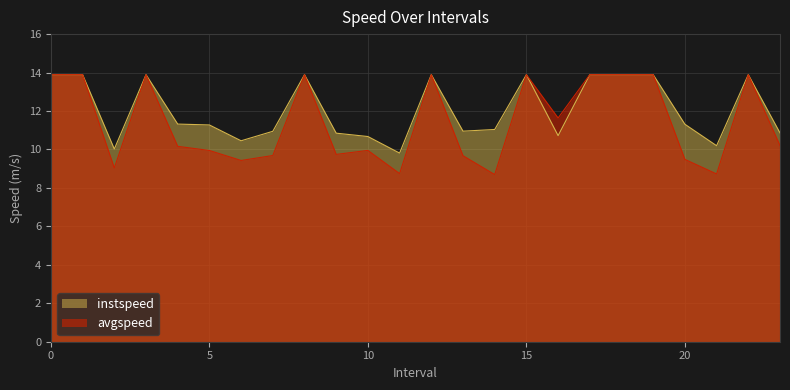

What is the value of the instspeed point at the 16th from the left?

13.9